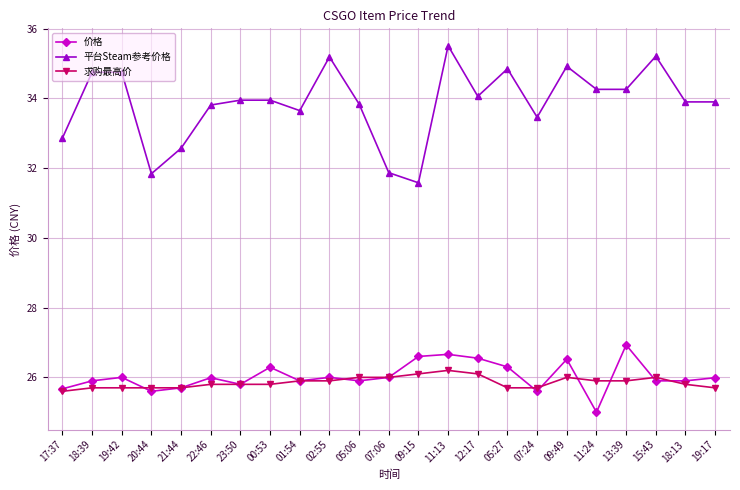

True or false: 求购最高价 and 平台Steam参考价格 intersect in this chart.

False